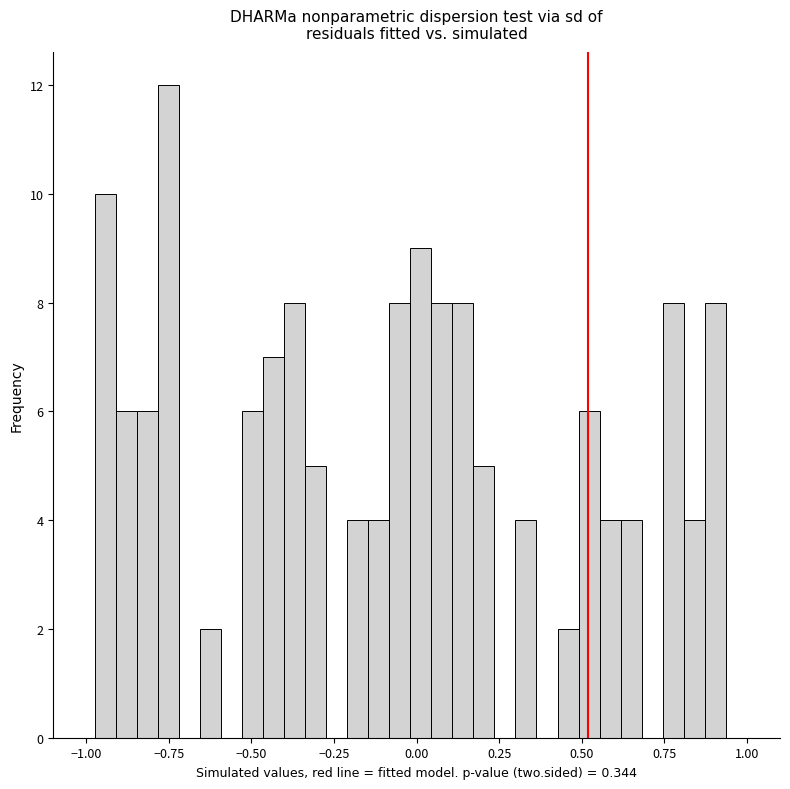

Around what value on the x-axis is the tallest bar? Give the approximate position of its centre, as read against the axis.

-0.75